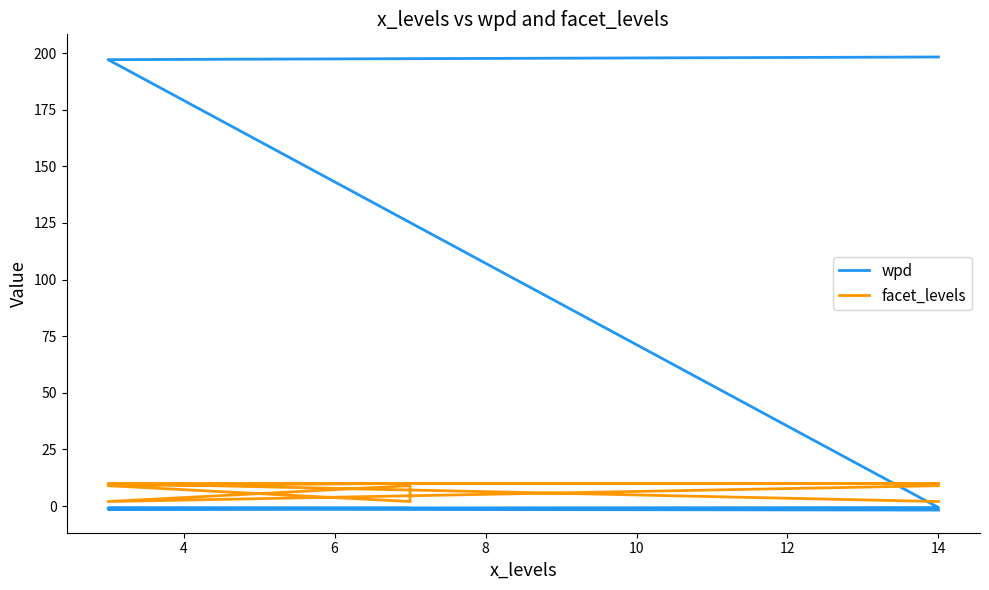

How many lines are shown in the chart?

2